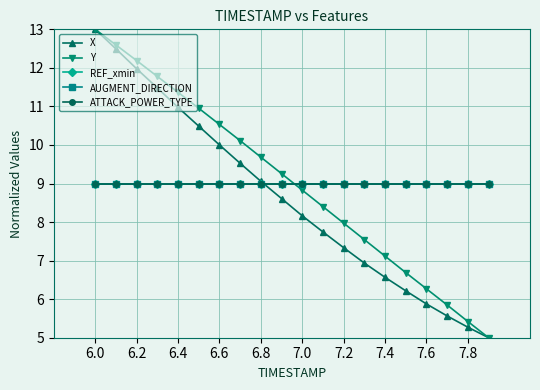

True or false: AUGMENT_DIRECTION and REF_xmin cross at least once.

False